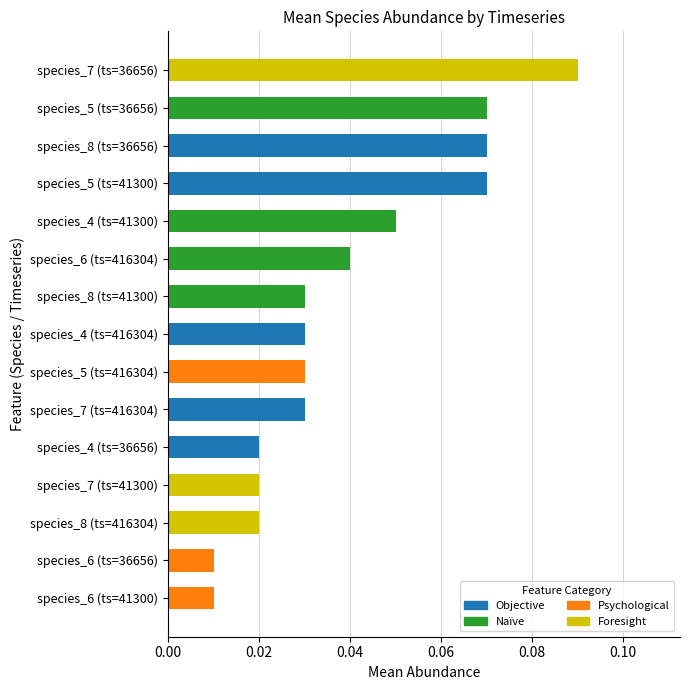

Count the number of data series in this chart.

1